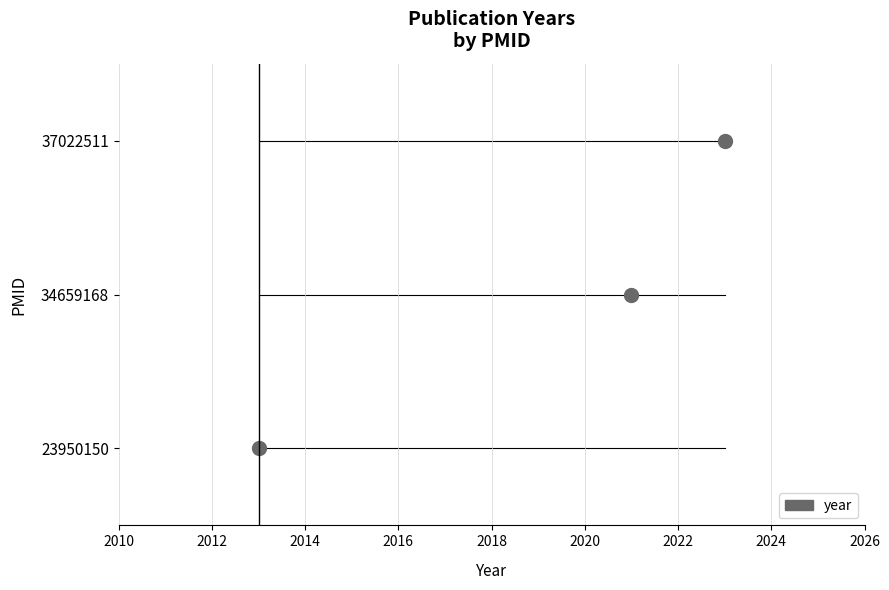

What is the change in value from 34659168 to 37022511?

+2